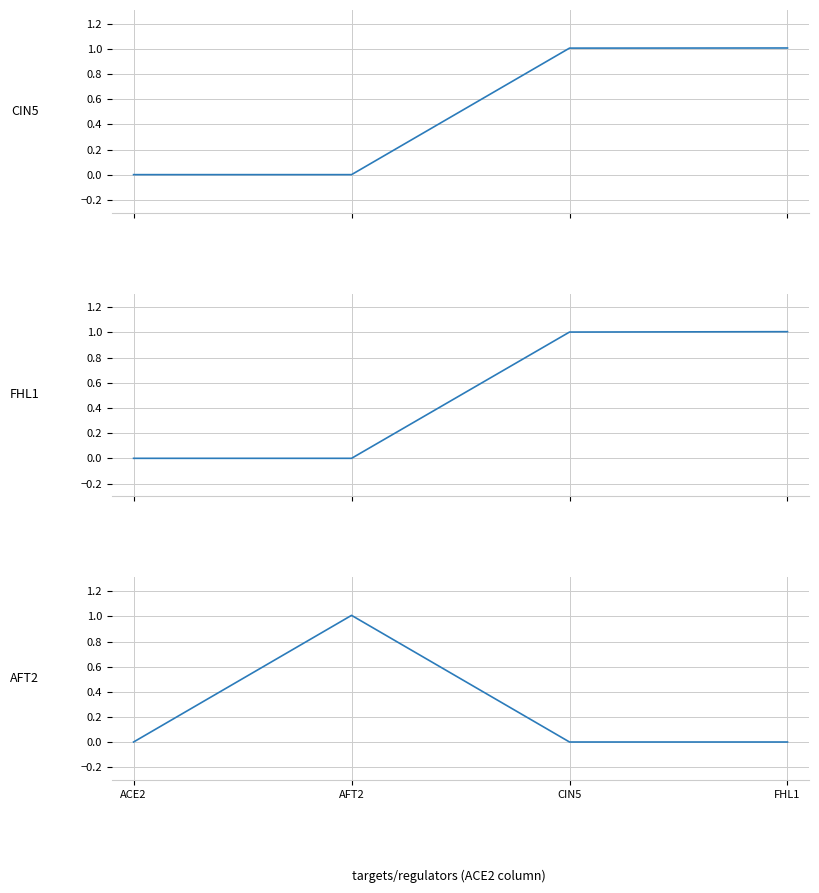

Reading left to right, extract all data points from this chart.

CIN5: ACE2=0.0	AFT2=0.0	CIN5=1.0	FHL1=1.0
FHL1: ACE2=0.0	AFT2=0.0	CIN5=1.0	FHL1=1.0
AFT2: ACE2=0.0	AFT2=1.0	CIN5=0.0	FHL1=0.0